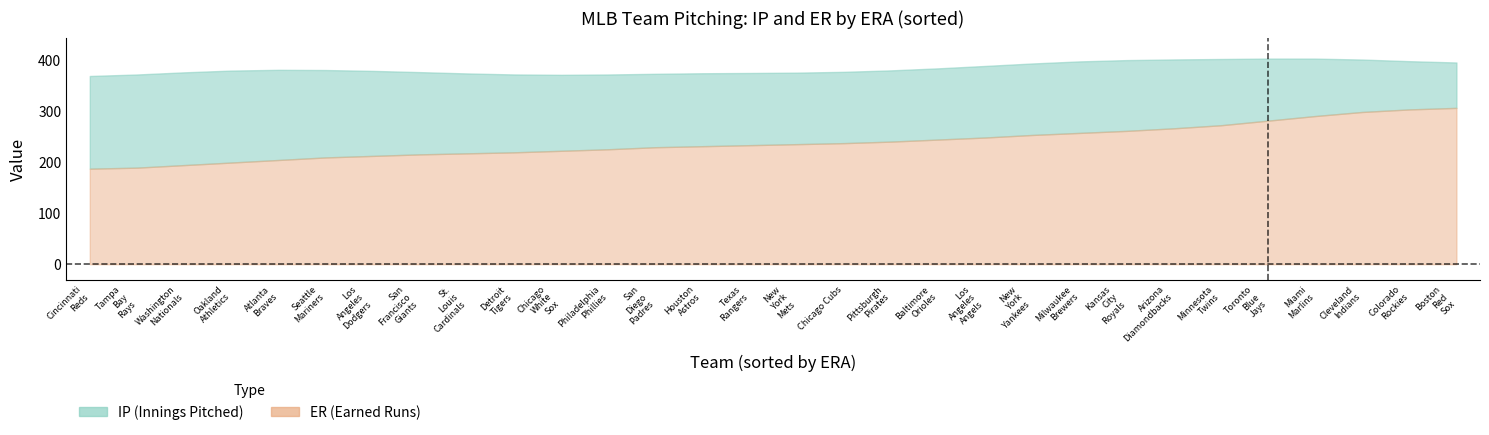

Rank the series by their average value, from lowest to highest.

ER, IP